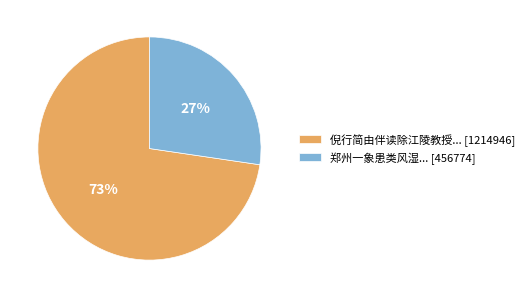

To the nearest percent, what percentage of the pie is 郑州一象患类风湿... [456774]?

27%